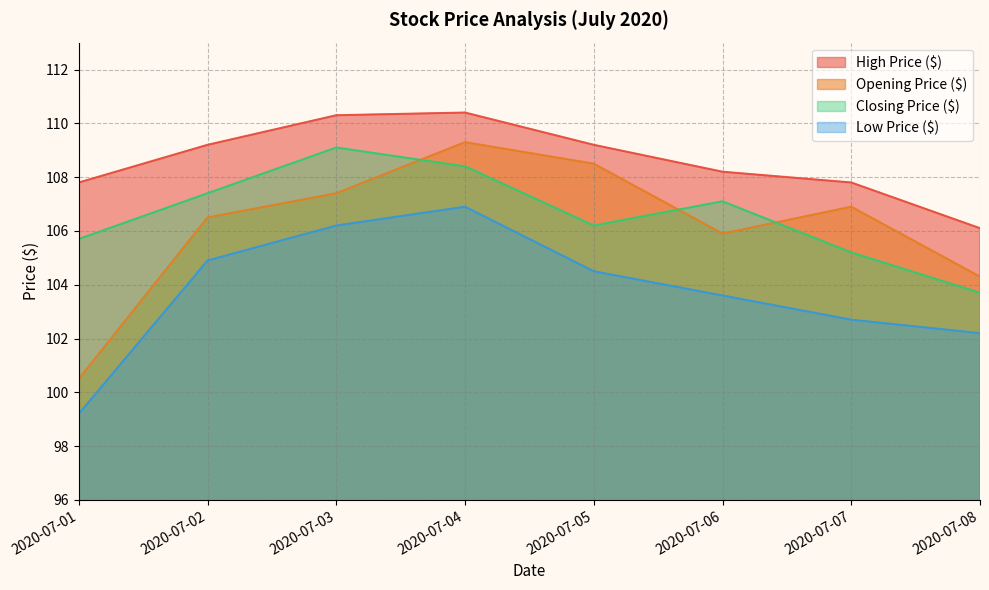

True or false: Opening Price ($) and Low Price ($) intersect in this chart.

False